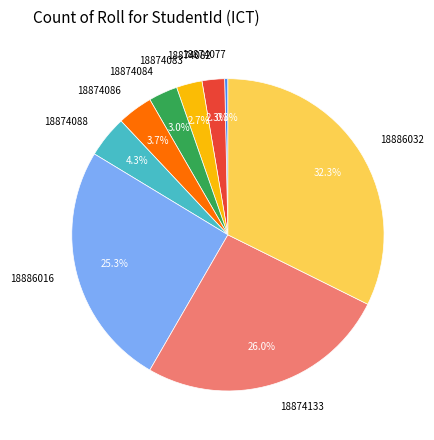

What percentage is the 18874086 slice, to the nearest percent?

4%